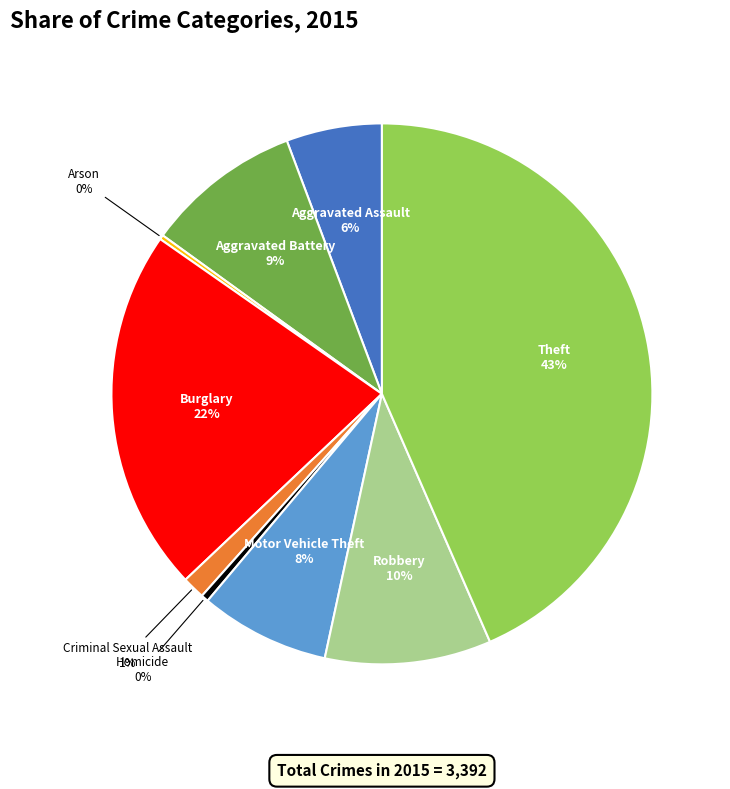

To the nearest percent, what is the average slice percentage?

11%